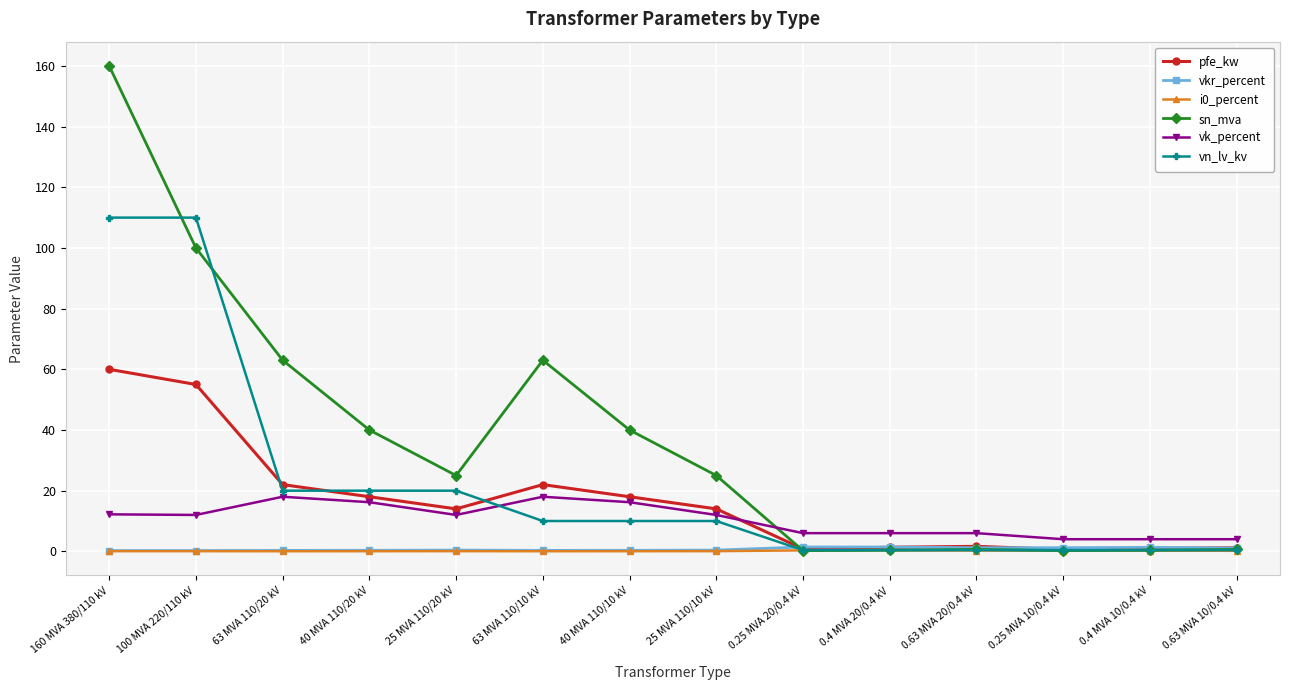

Where is the first local minimum for pfe_kw?

25 MVA 110/20 kV